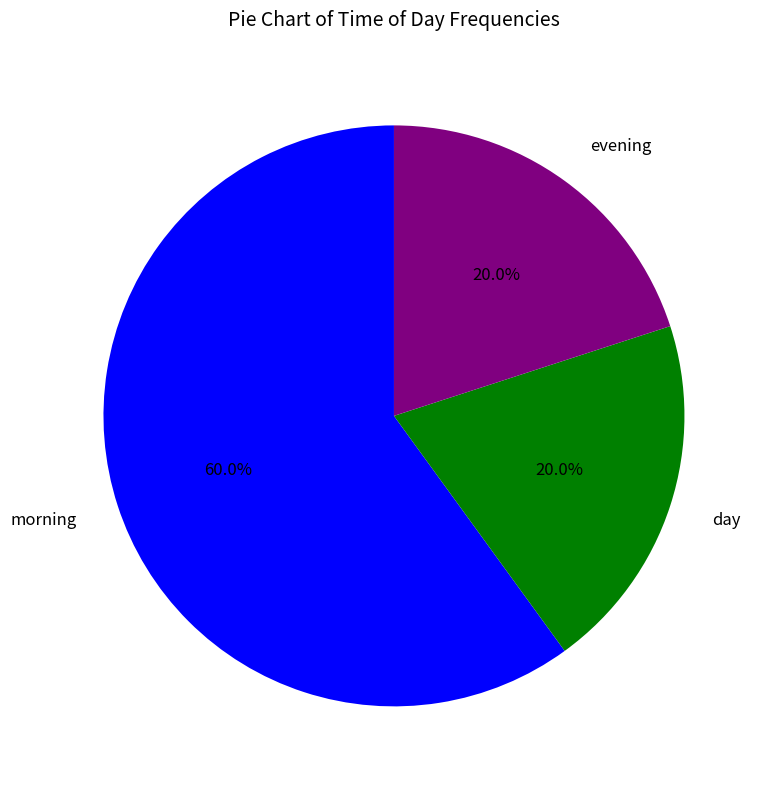

To the nearest percent, what is the combined percentage of evening and day?

40%